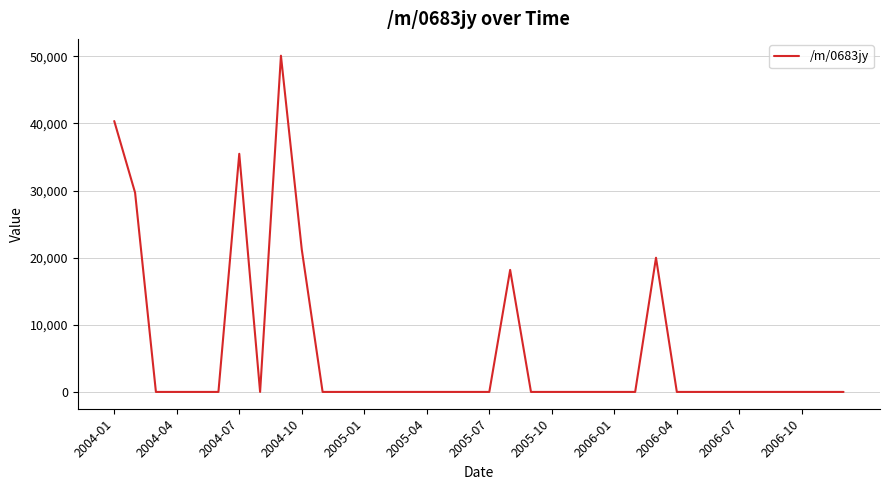

What is the greatest value displayed?

50087.7